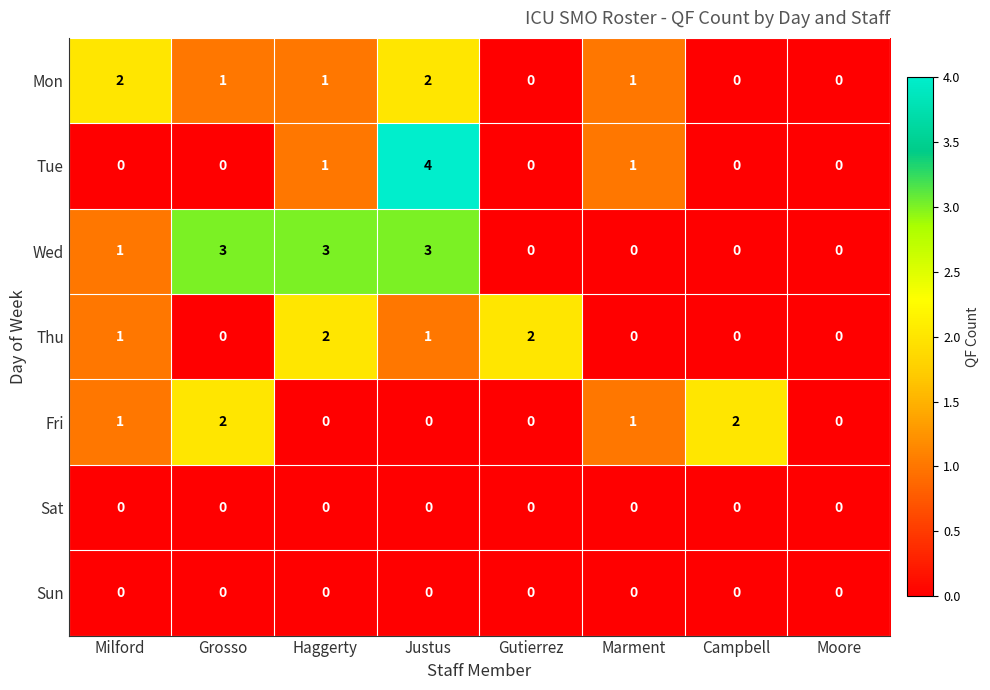

At which category is the sum across all series the highest?

Justus